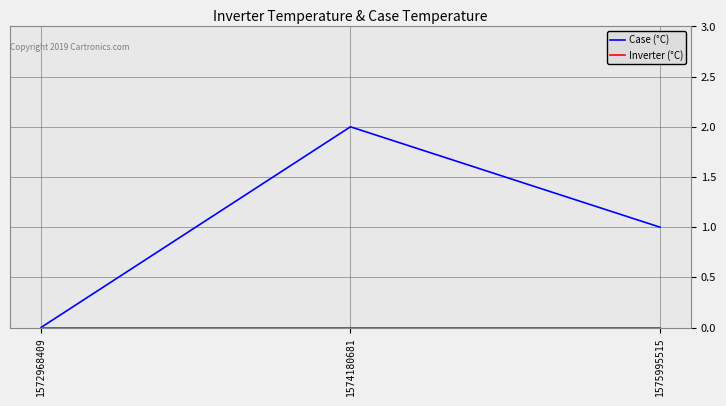

Which series has the largest total across all categories?

Case (°C)